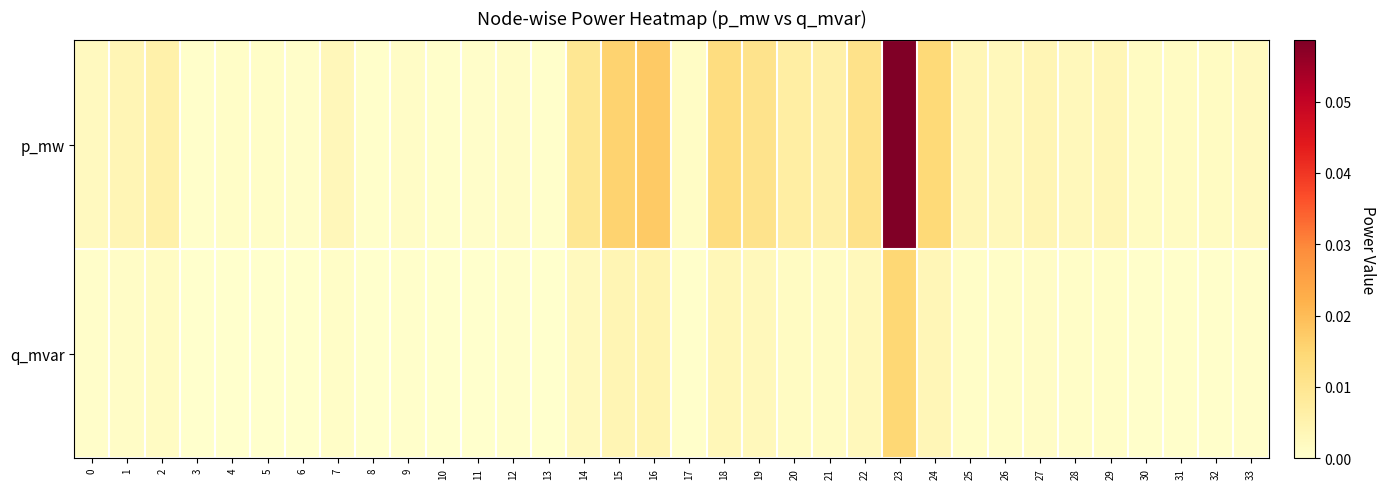

What is the greatest value displayed?

0.1